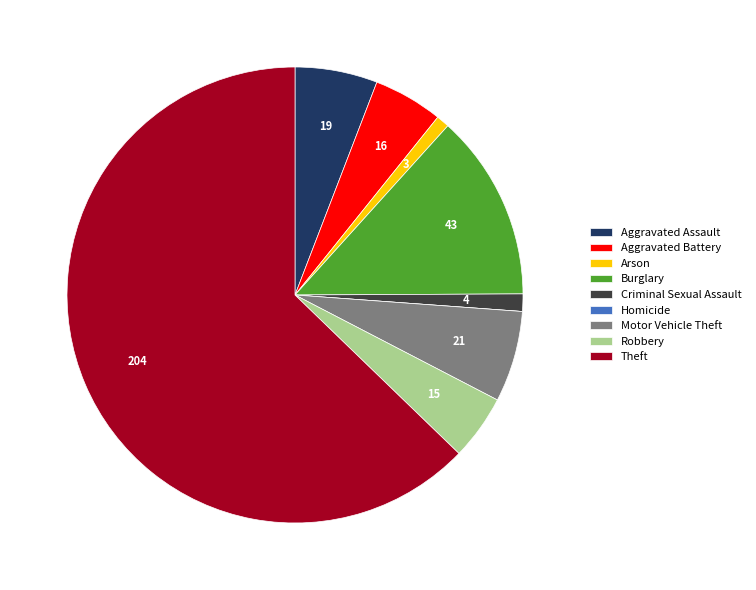

Which has a higher value, Aggravated Assault or Theft?

Theft